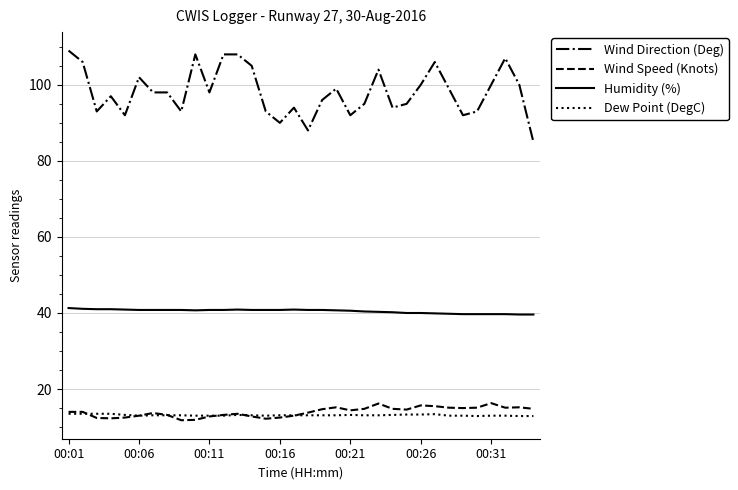

What are all the series names shown in the legend?

Wind Direction (Deg), Wind Speed (Knots), Humidity (%), Dew Point (DegC)